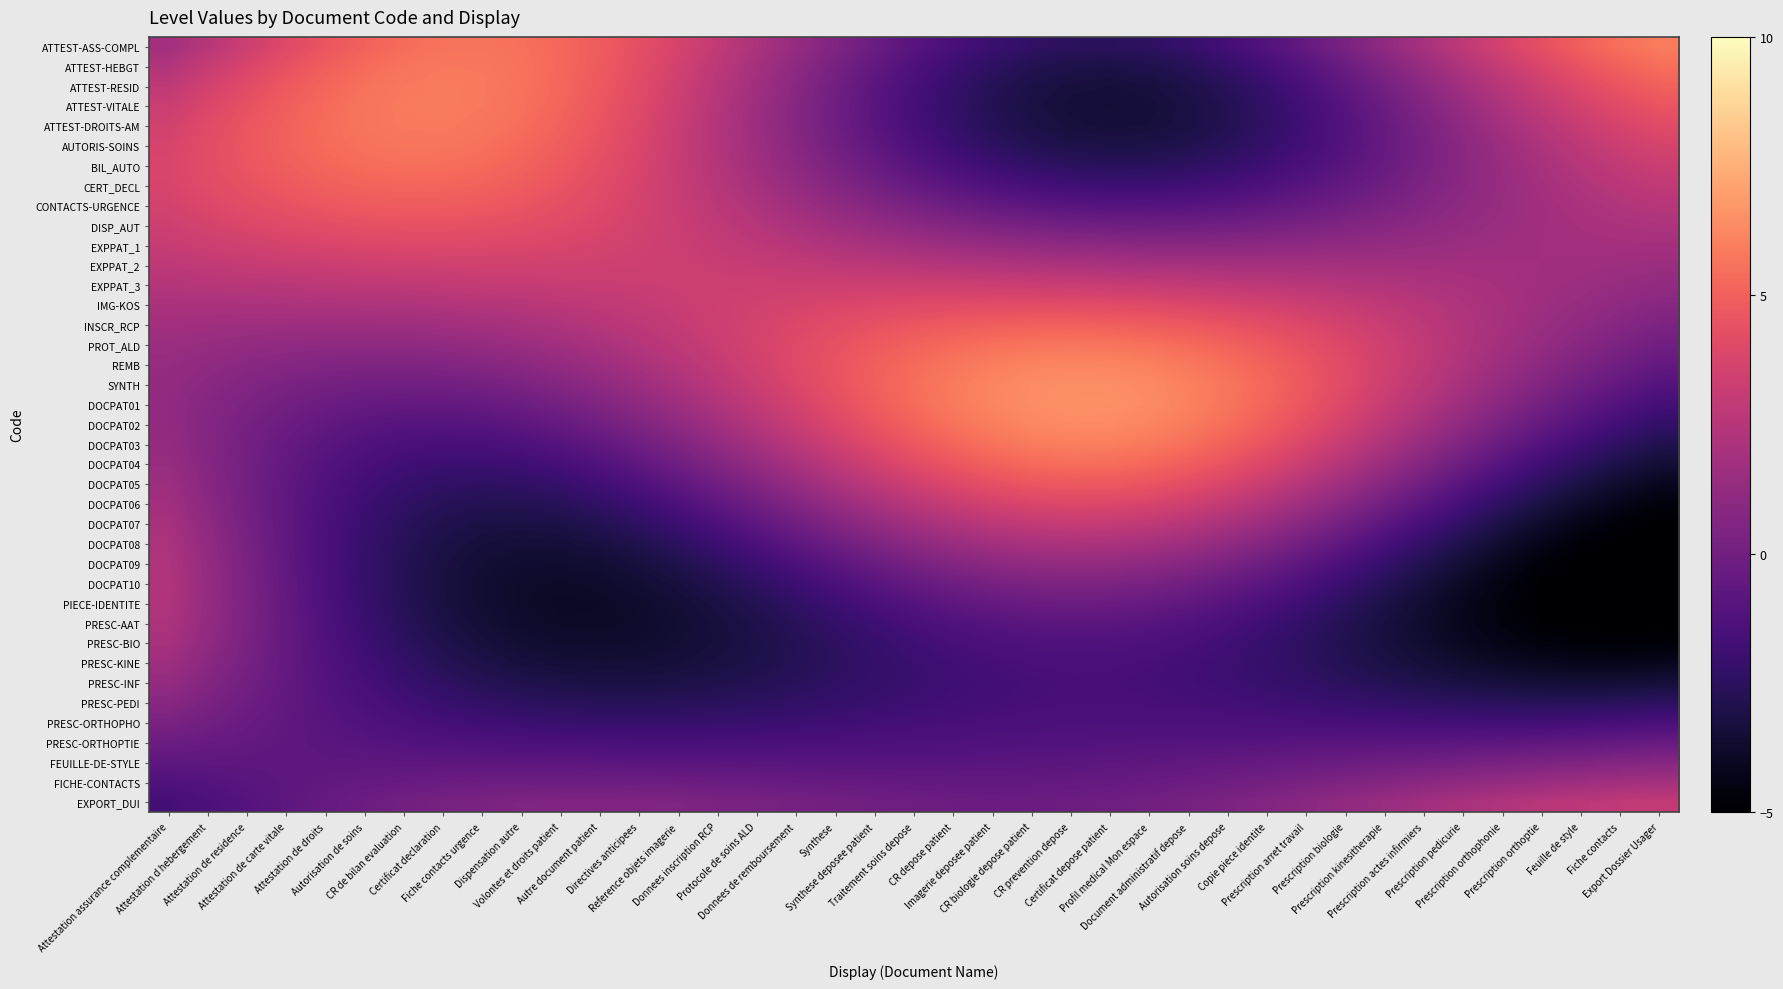

At Autorisation soins depose, list the series in order from smallest to largest.

ATTEST-DROITS-AM, ATTEST-VITALE, ATTEST-RESID, AUTORIS-SOINS, ATTEST-HEBGT, BIL_AUTO, PRESC-KINE, PRESC-INF, PRESC-BIO, PRESC-PEDI, ATTEST-ASS-COMPL, CERT_DECL, PRESC-AAT, PRESC-ORTHOPHO, PIECE-IDENTITE, PRESC-ORTHOPTIE, CONTACTS-URGENCE, FEUILLE-DE-STYLE, DOCPAT10, FICHE-CONTACTS, DISP_AUT, DOCPAT09, EXPORT_DUI, EXPPAT_1, DOCPAT08, EXPPAT_2, DOCPAT07, EXPPAT_3, DOCPAT06, IMG-KOS, DOCPAT05, DOCPAT04, INSCR_RCP, DOCPAT03, PROT_ALD, DOCPAT02, REMB, DOCPAT01, SYNTH